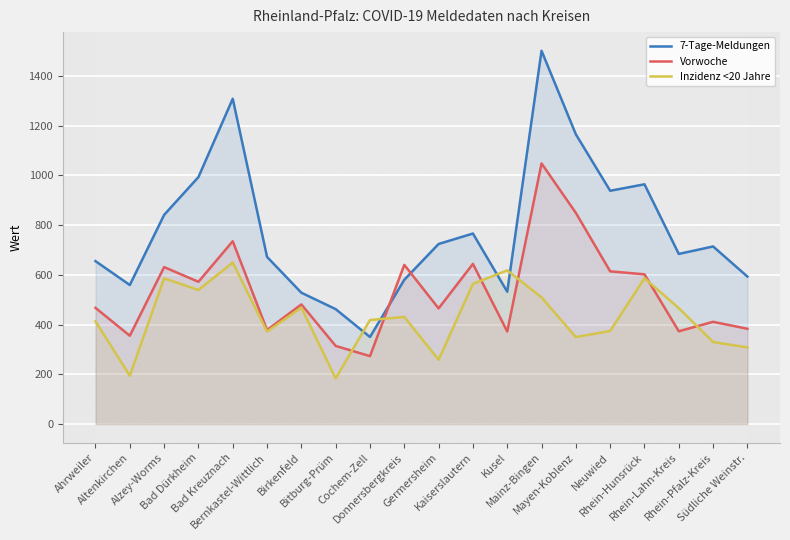

List the labels in order of Inzidenz <20 Jahre value, largest first.

Bad Kreuznach, Kusel, Rhein-Hunsrück, Alzey-Worms, Kaiserslautern, Bad Dürkheim, Mainz-Bingen, Birkenfeld, Rhein-Lahn-Kreis, Donnersbergkreis, Cochem-Zell, Ahrweiler, Neuwied, Bernkastel-Wittlich, Mayen-Koblenz, Rhein-Pfalz-Kreis, Südliche Weinstr., Germersheim, Altenkirchen, Bitburg-Prüm